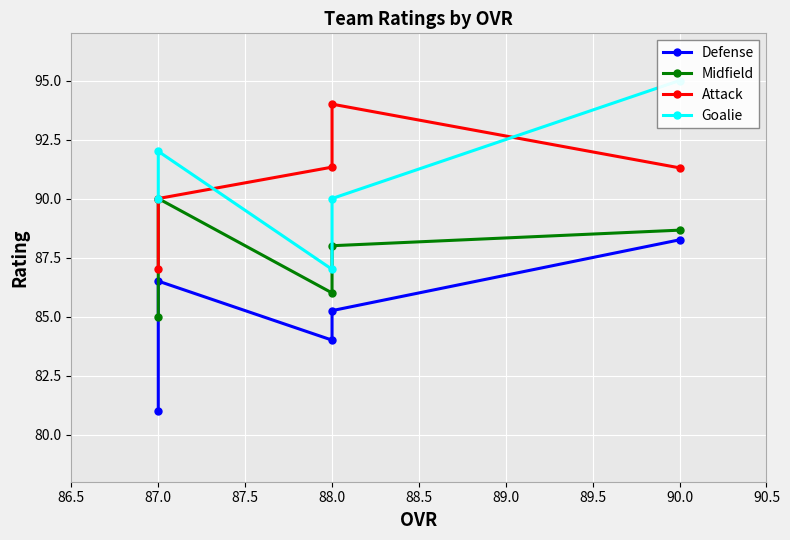

In Attack, how many points are higher than both neighbors (excluding endpoints)?

1